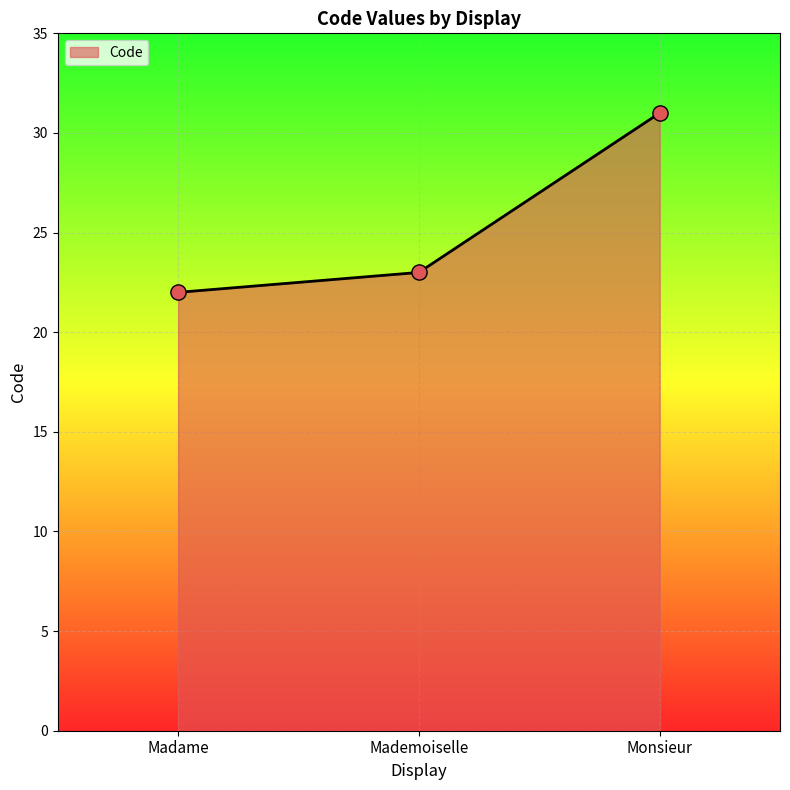

What is the change in value from Mademoiselle to Monsieur?

+8